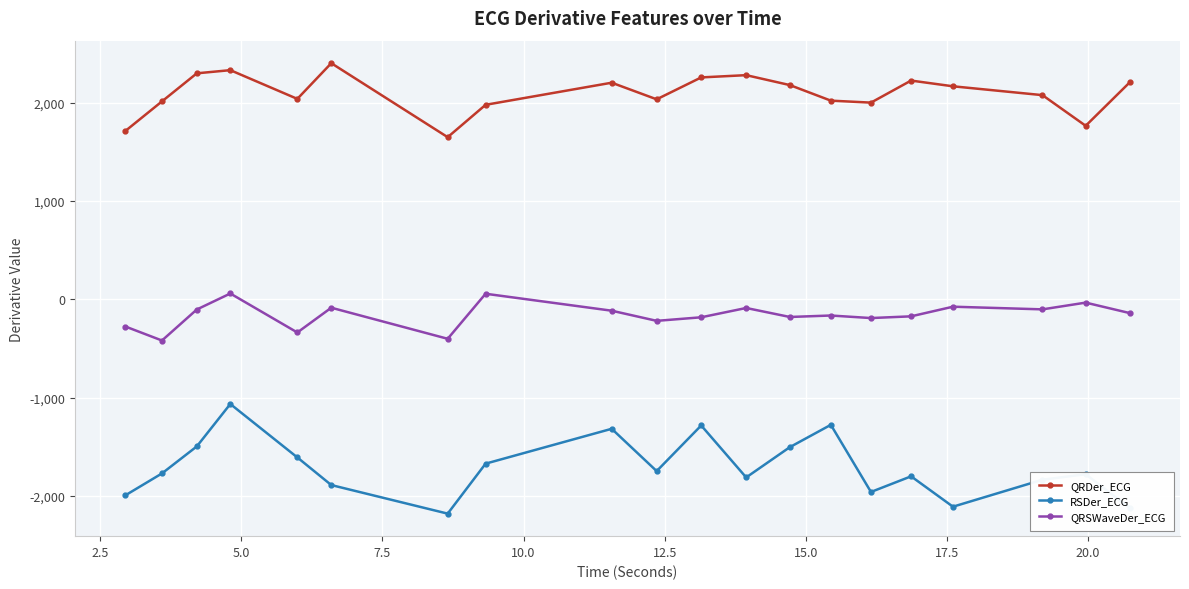

True or false: QRSWaveDer_ECG and RSDer_ECG intersect in this chart.

False